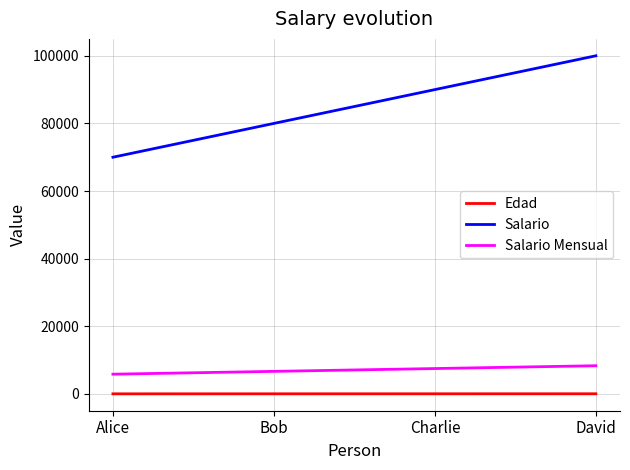

At which category is the sum across all series the highest?

David